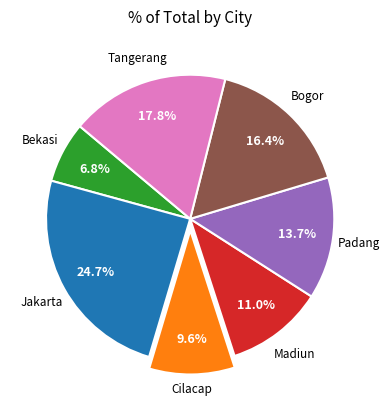

Does any single category account for the majority?

No